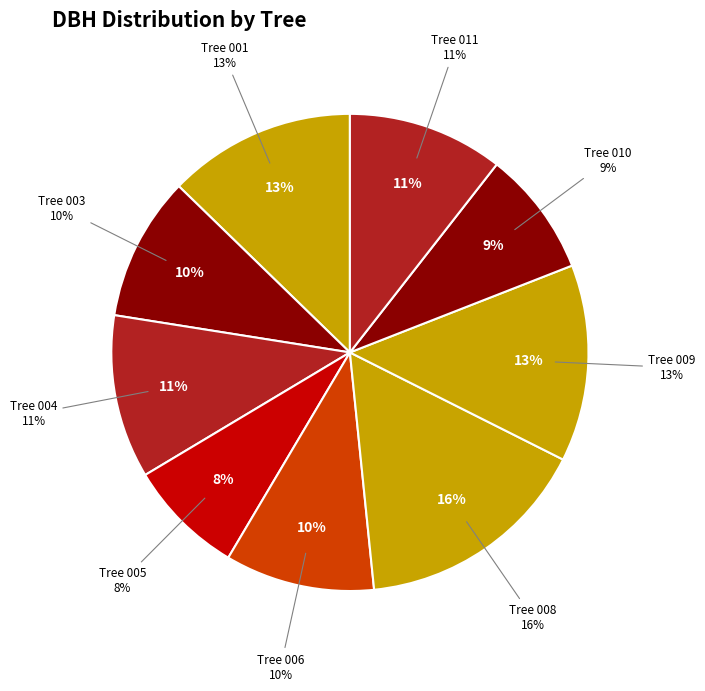

Rank the categories by value from highest to lowest.

431462008, 431462009, 431462001, 431462004, 431462011, 431462006, 431462003, 431462010, 431462005